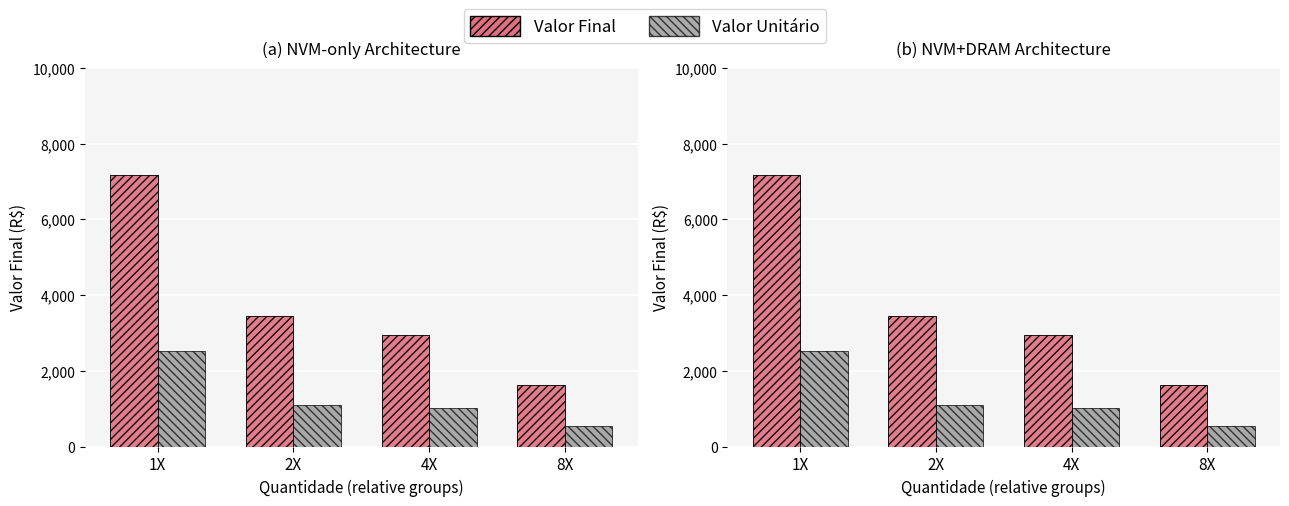

The Valor Unitário series shows 1301 at 1X. True or false?

False